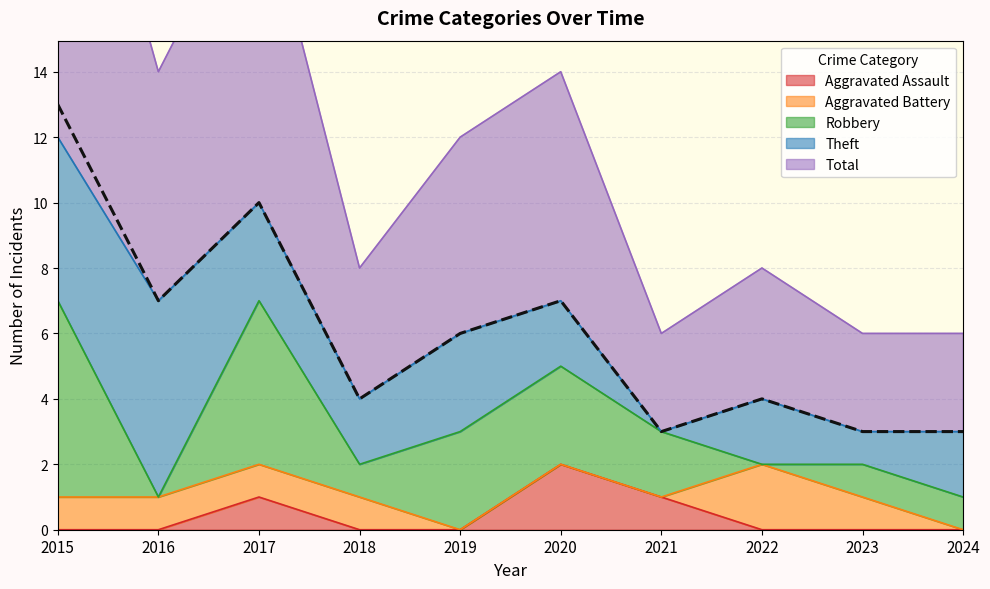

True or false: Theft has a value of 2 at 2023.

False